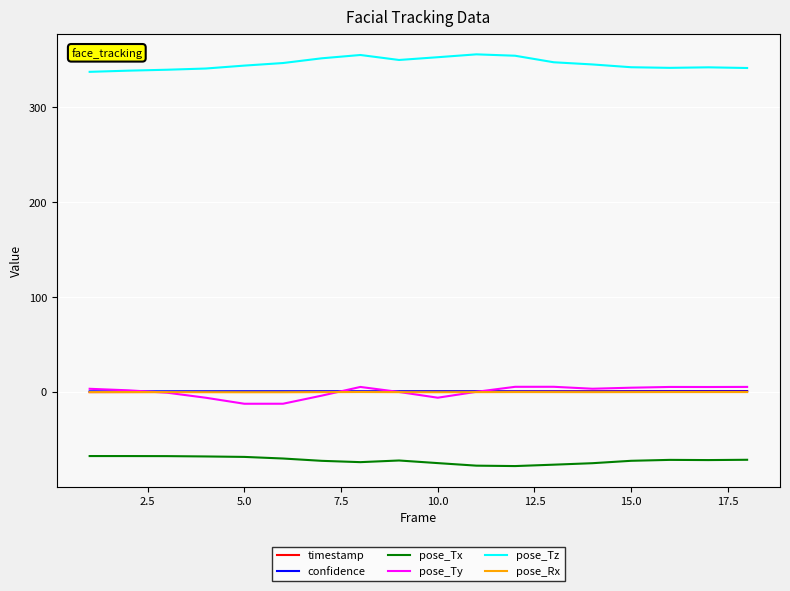

What is the minimum value for pose_Tz?

337.3